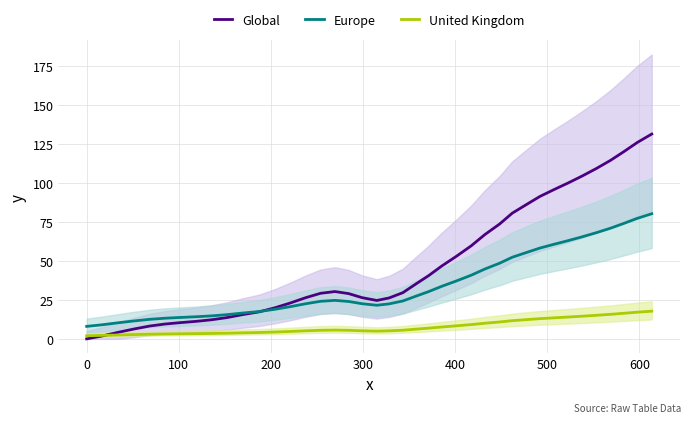

True or false: United Kingdom and Europe cross at least once.

False